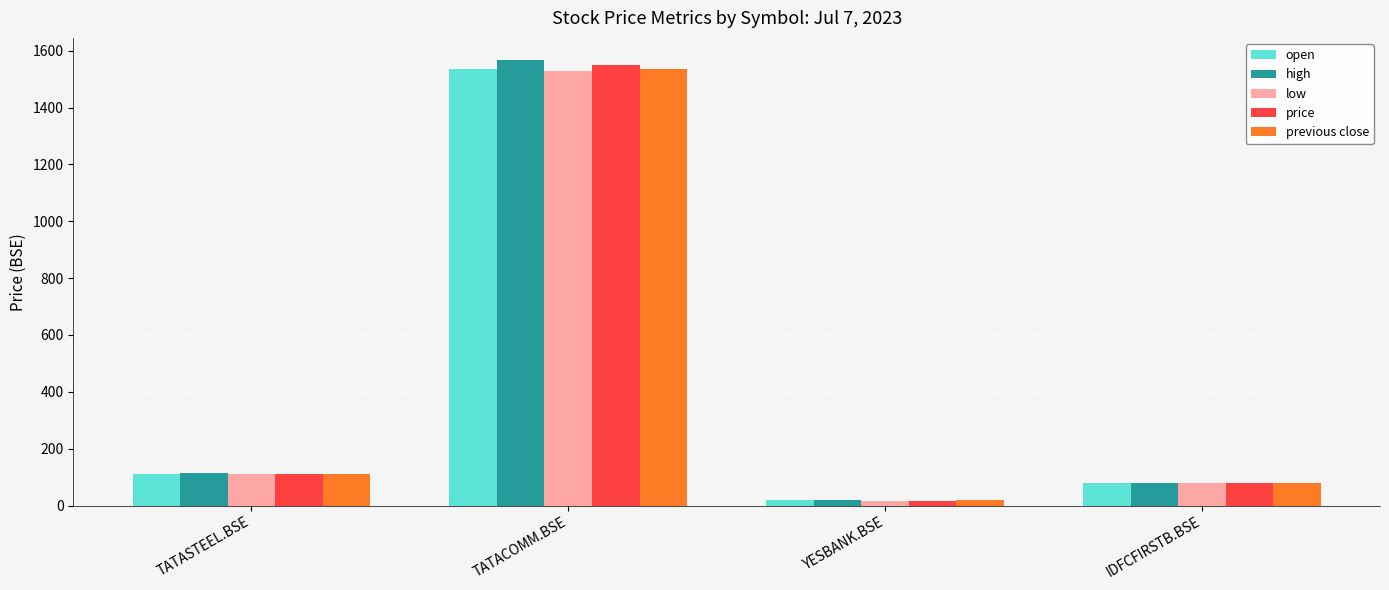

What is the sum of all open values?

1747.1